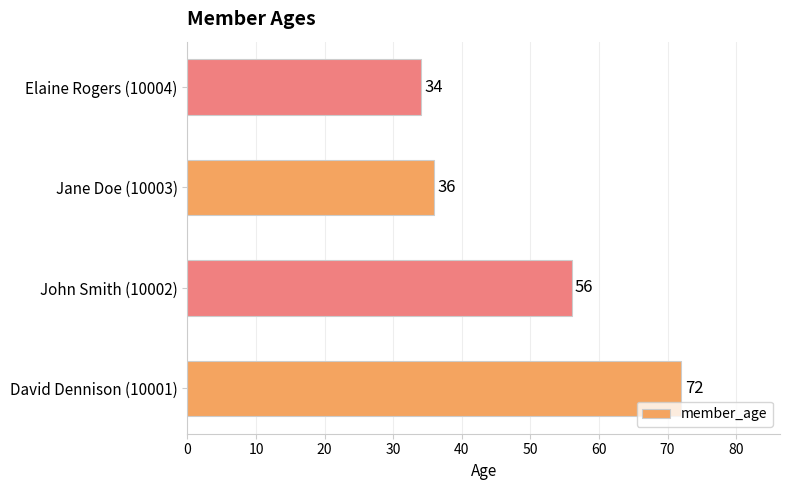

True or false: the data shows 33 at David Dennison (10001).

False